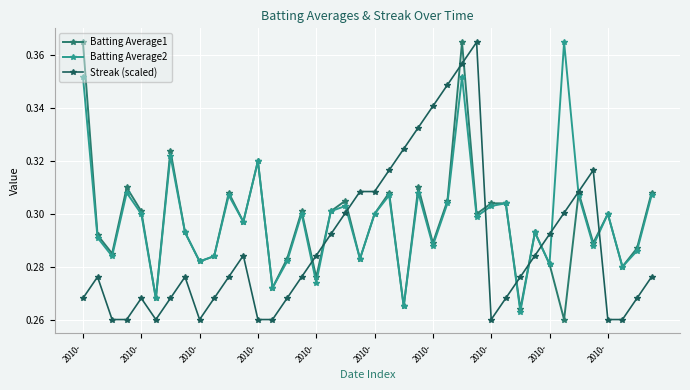

True or false: Batting Average1 has more than 0 points higher than both neighbors.

True